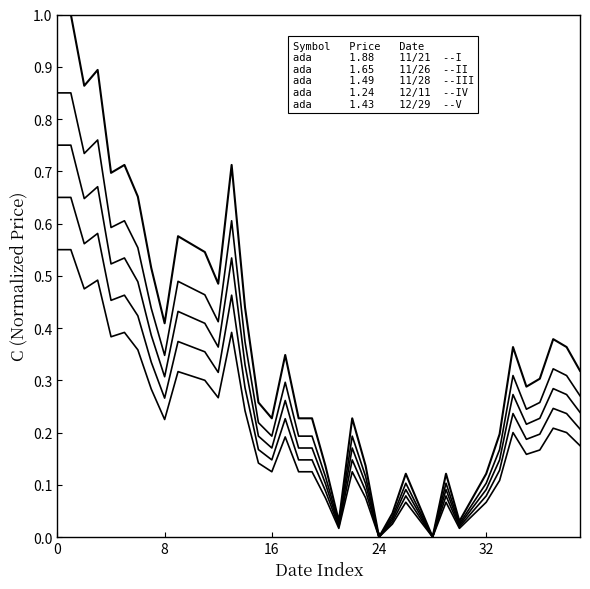

Is this an area chart (filled region under the line)?

No